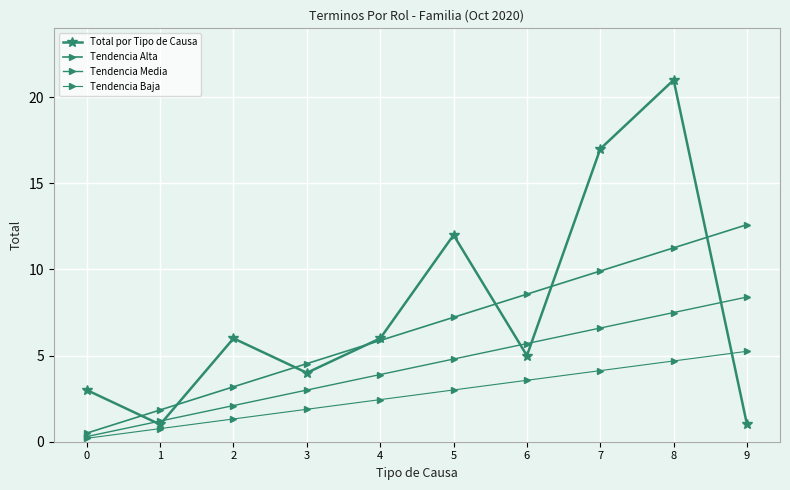

Between 4 and 9, which is larger?

4